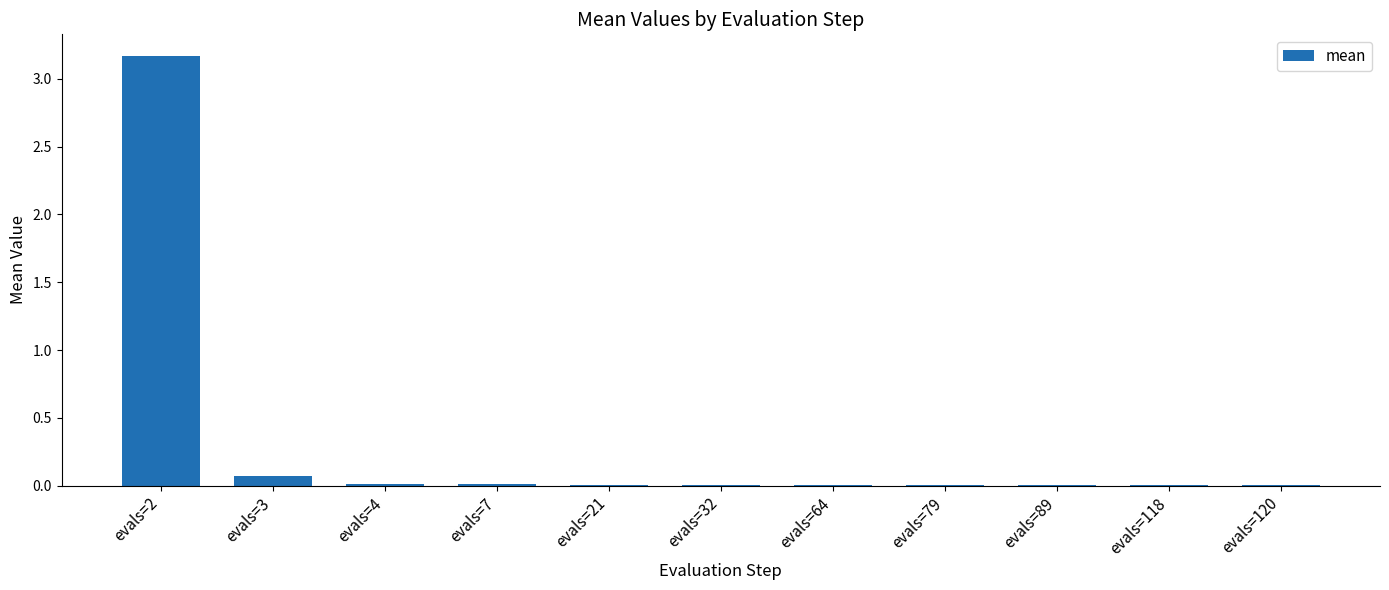

Are the bars grouped side by side (vs. stacked)?

No